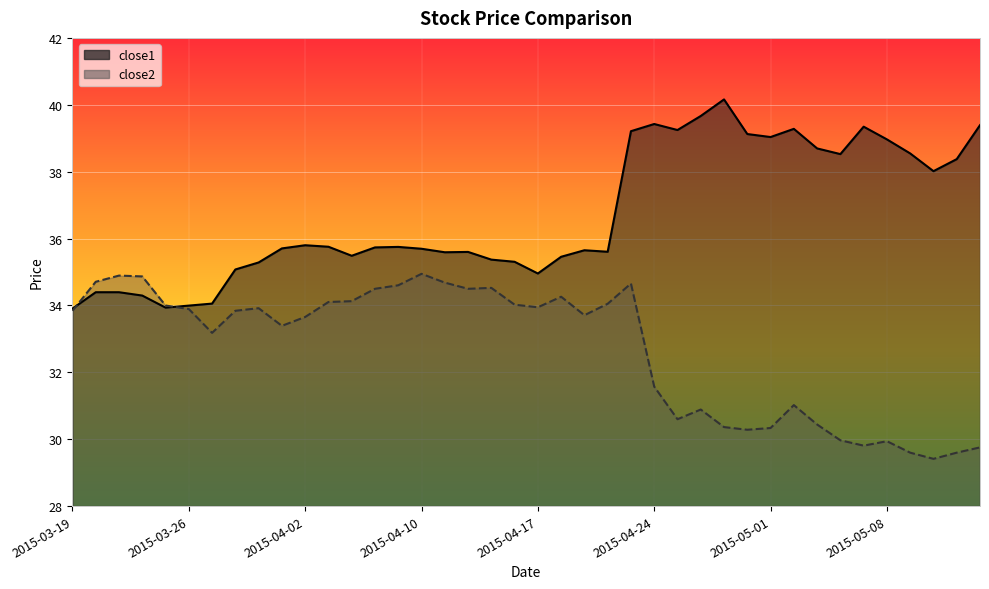

In close1, how many points are lower than both neighbors (excluding endpoints)?

9